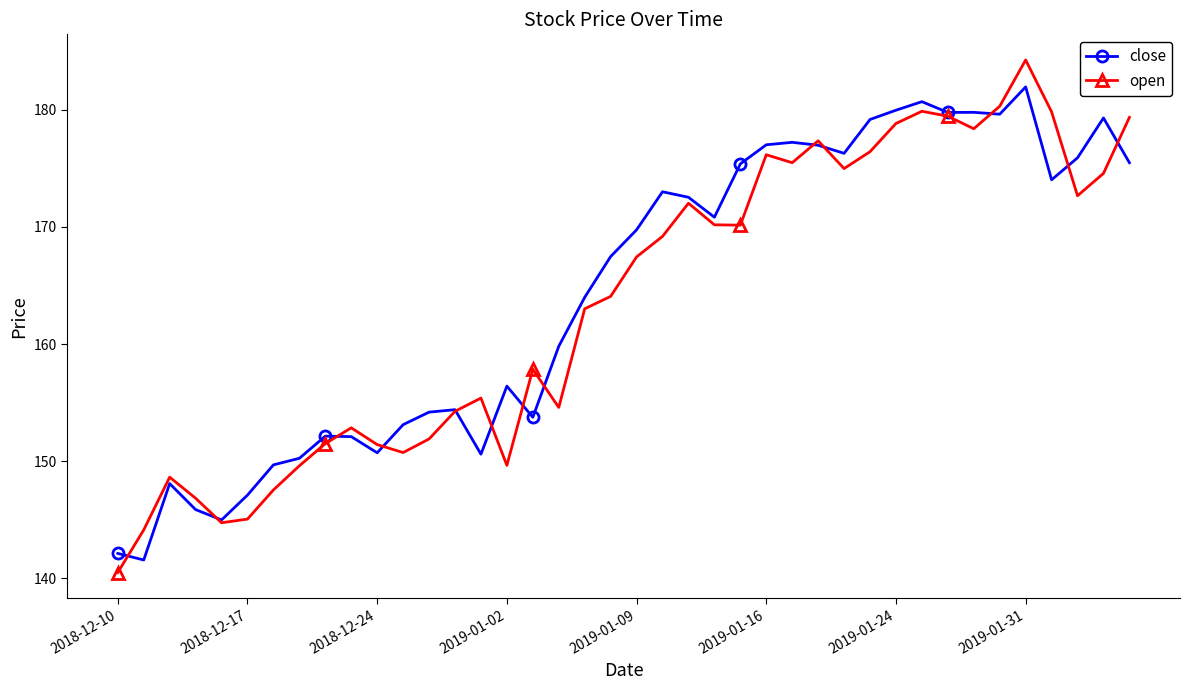

What is the smallest value displayed?

140.5